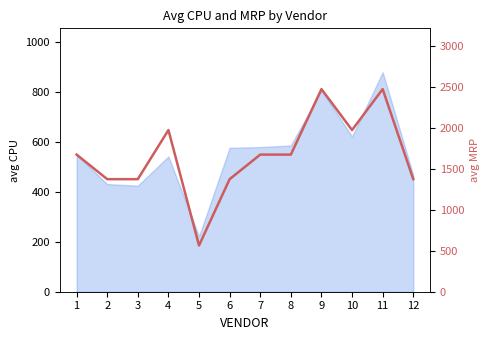

What is the value of the 10th point from the left?

1975